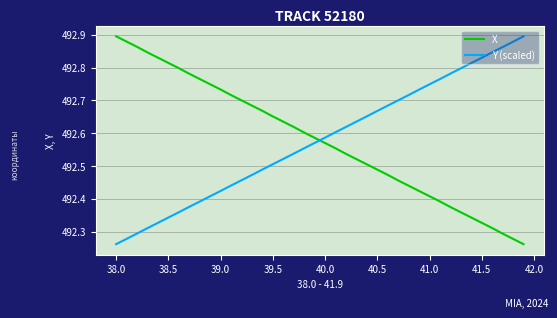

What is the difference between the maximum and minimum values in the Y (scaled) series?

0.6